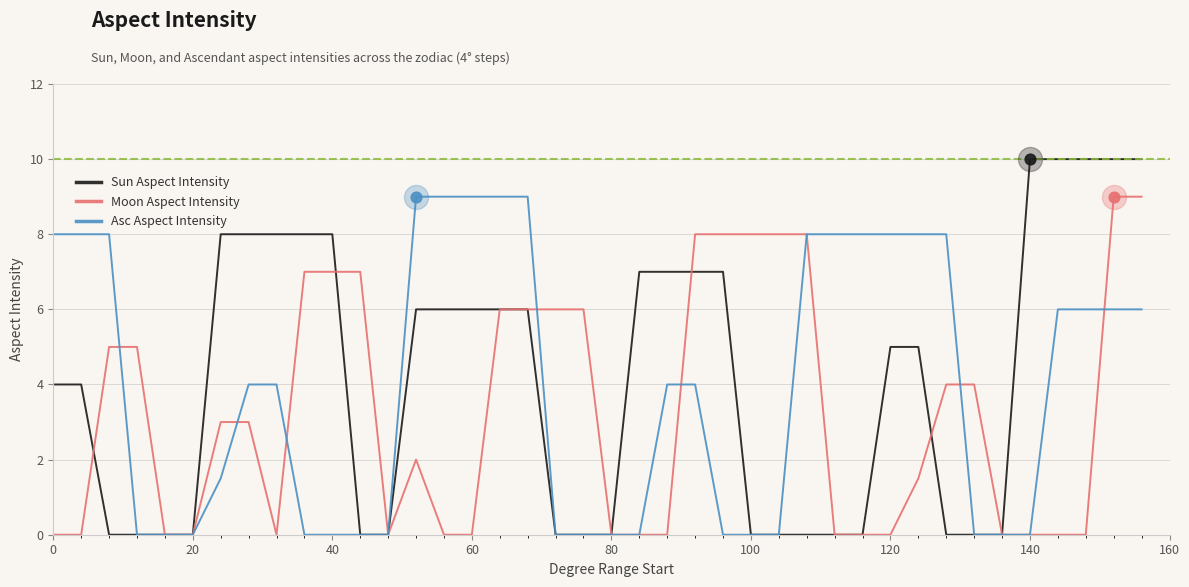

What are all the series names shown in the legend?

Sun Aspect Intensity, Moon Aspect Intensity, Asc Aspect Intensity